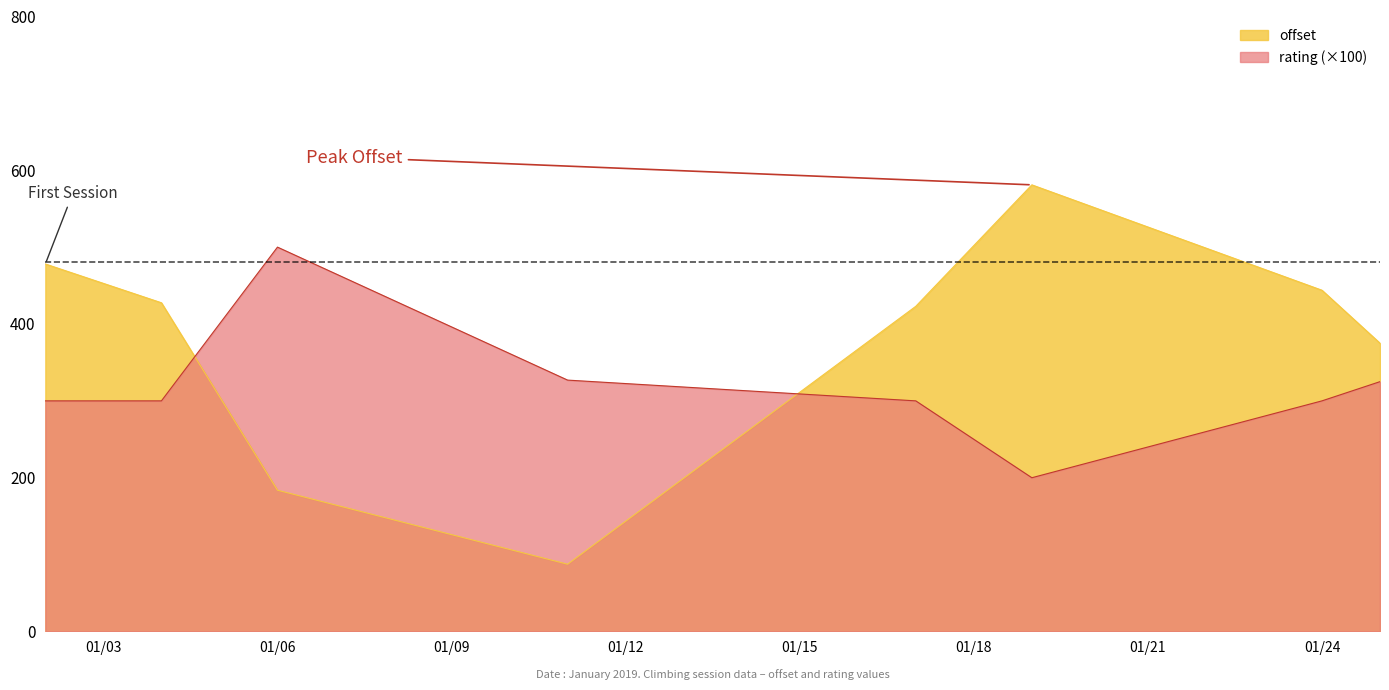

The value of offset at 01/24 is 788.6. True or false?

False